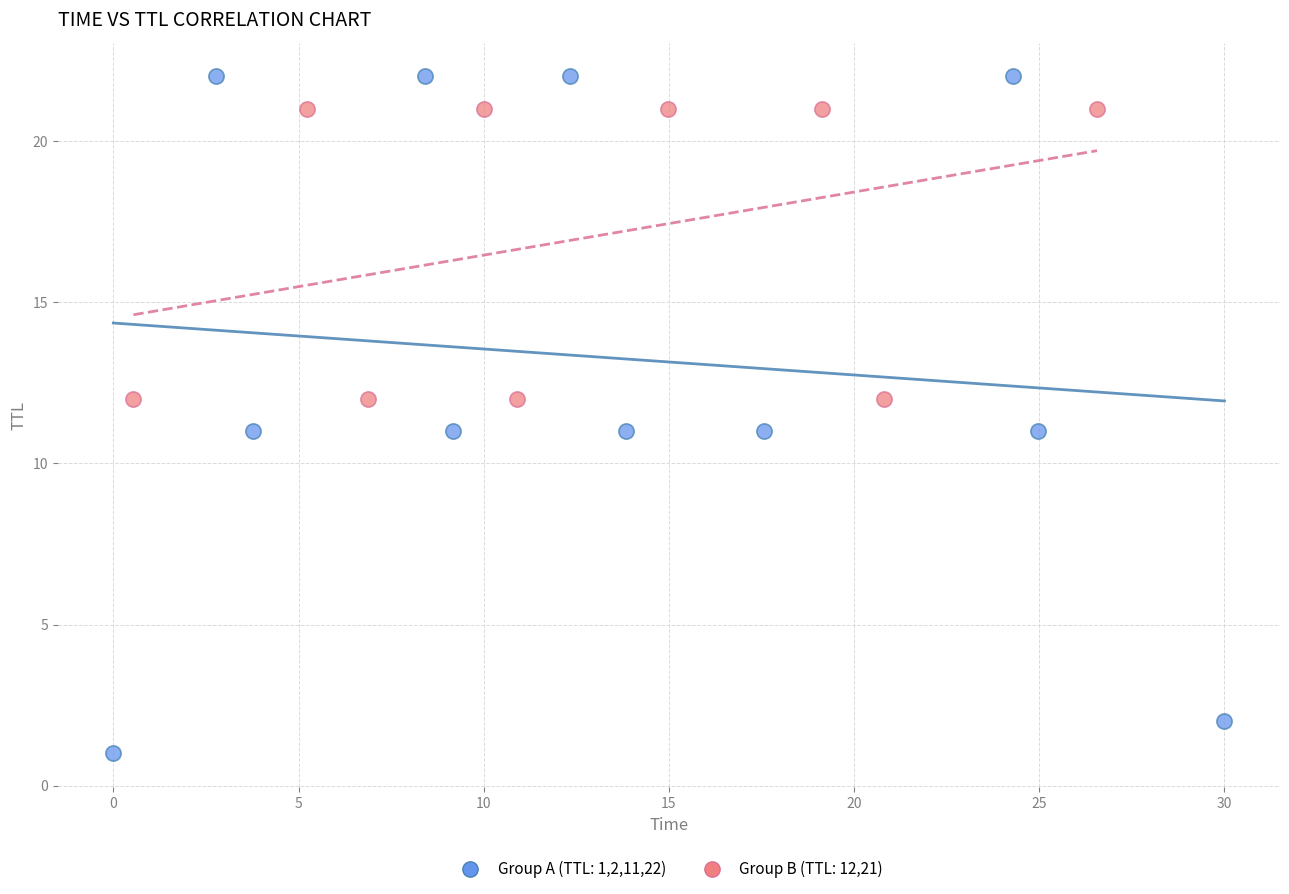

Which series contains the lowest Y value?

Group A (TTL: 1,2,11,22)